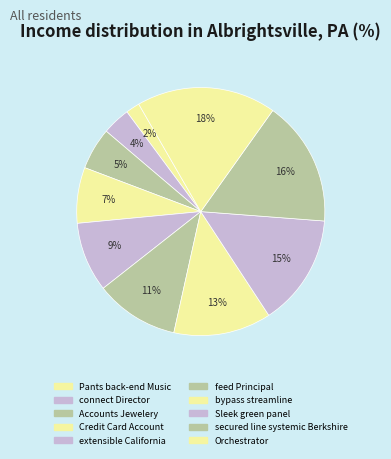

Which category has the biggest portion of the pie?

Orchestrator